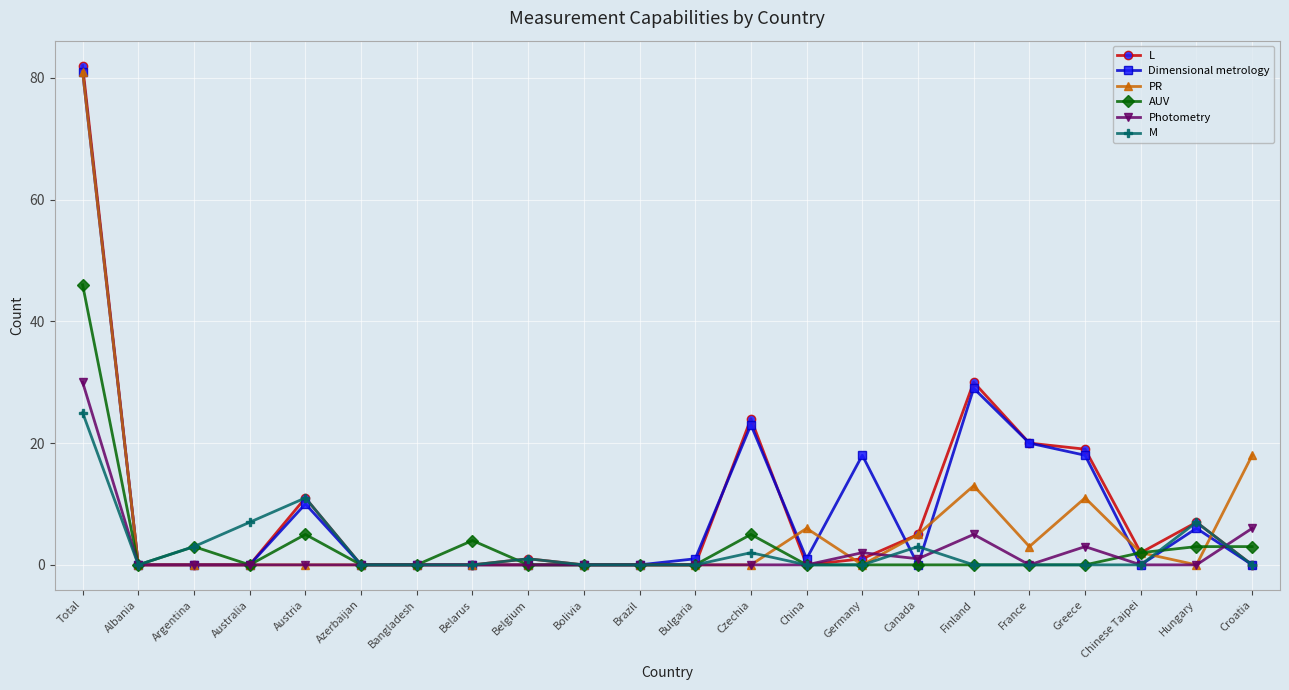

What is the spread (max minus min) of values at Canada?

5